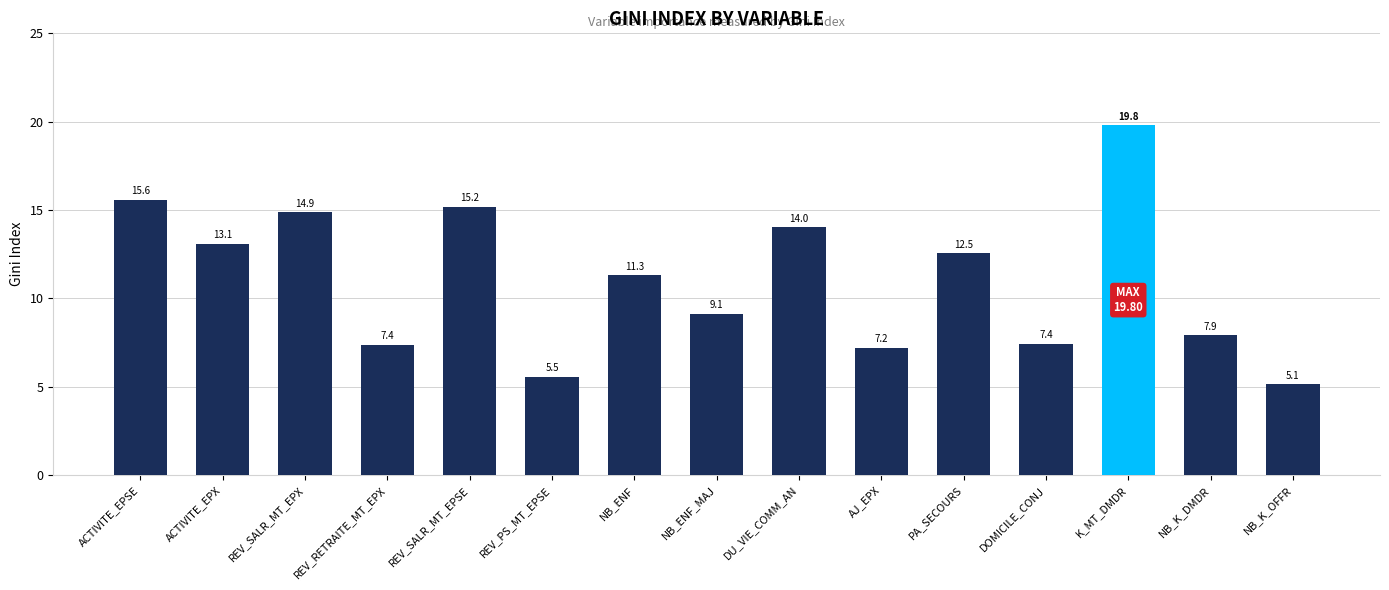

What is the value of the 10th bar from the left?

7.2